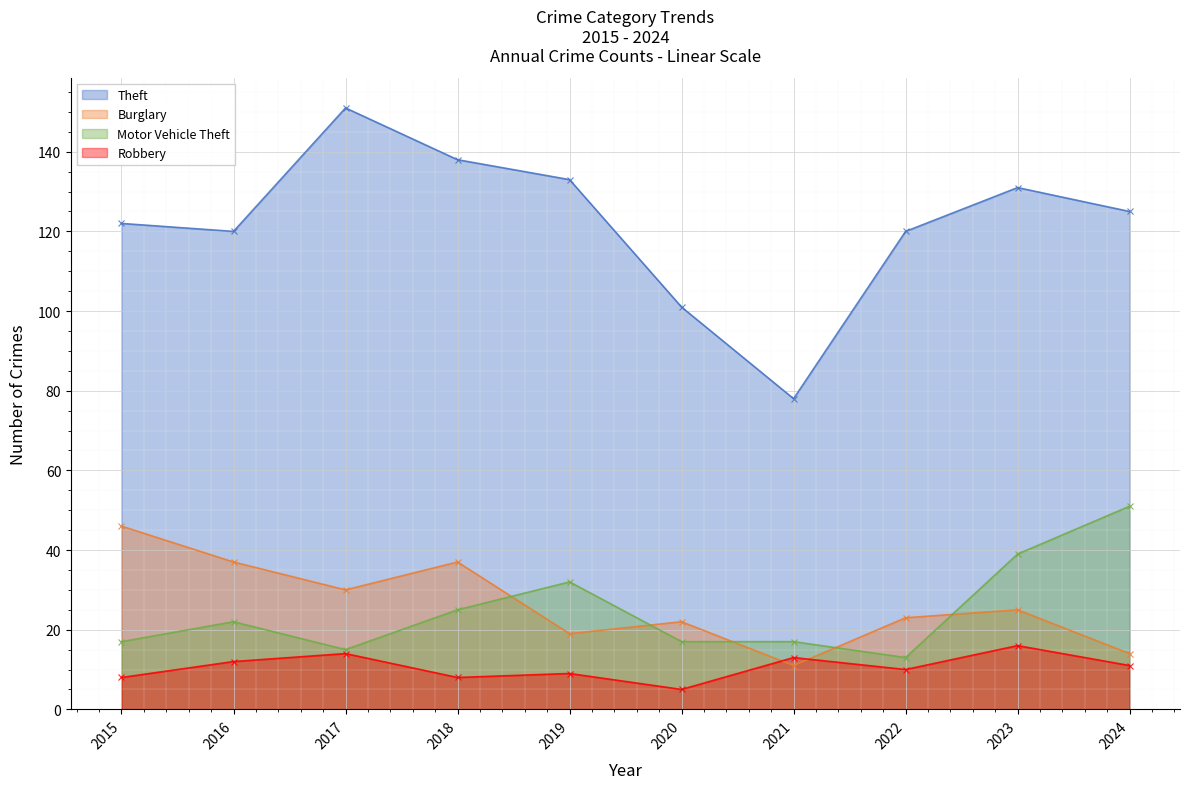

What is the approximate value of Motor Vehicle Theft at 2023, to the nearest 10?

40